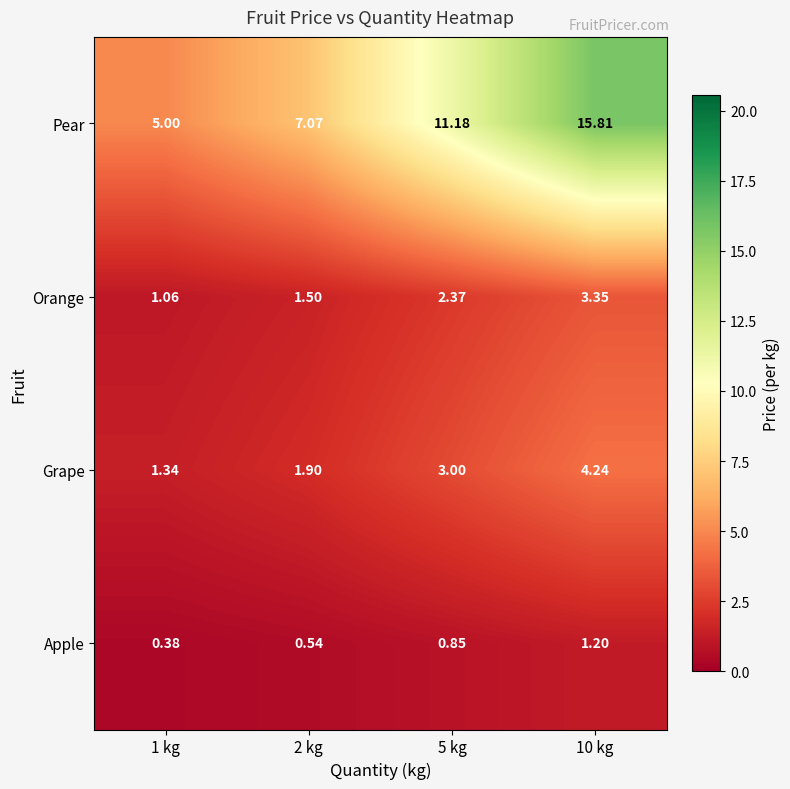

Rank the series by their maximum value, from lowest to highest.

Apple, Orange, Grape, Pear